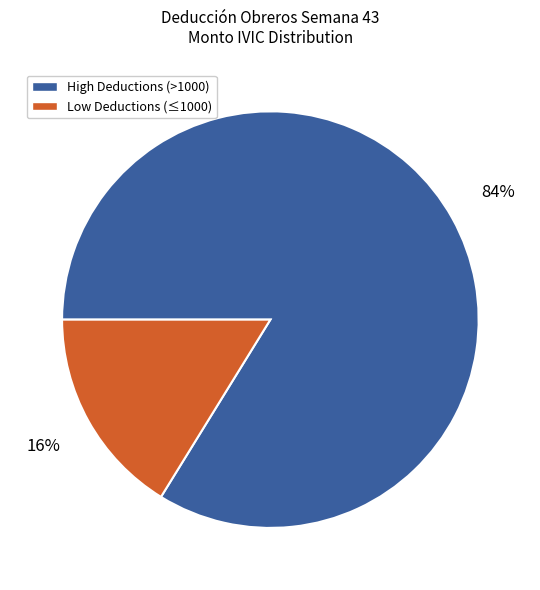

Is there a majority slice in this chart?

Yes